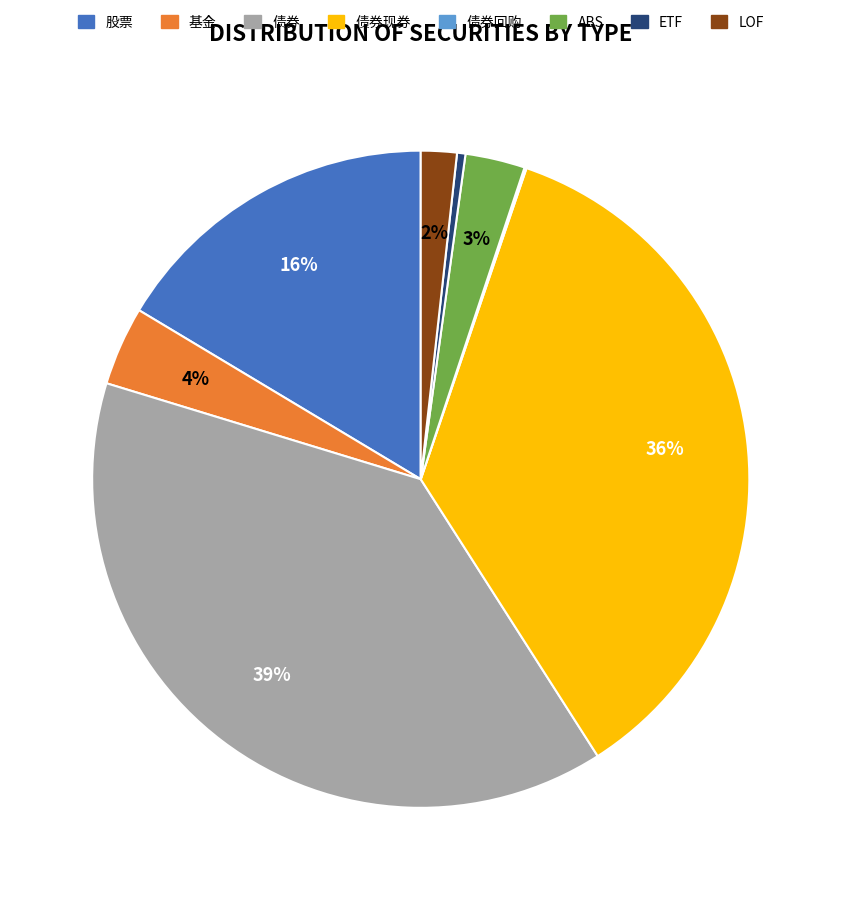

To the nearest percent, what is the difference between the largest and smallest slice percentages?

39%